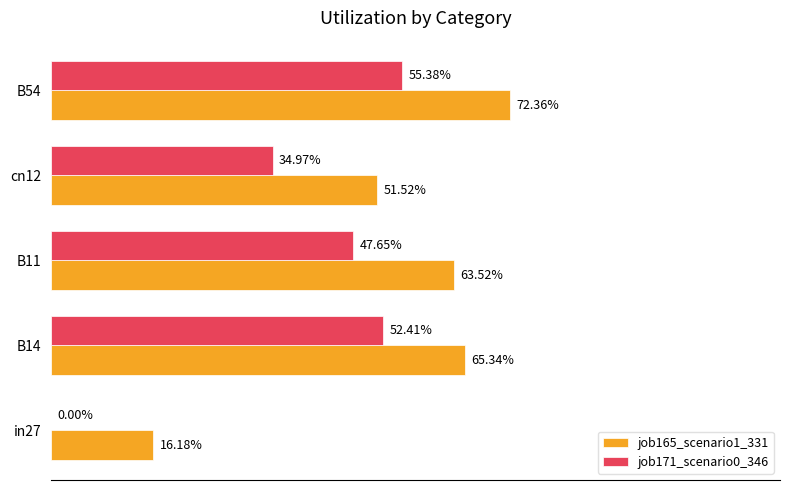

Which series has the widest spread of values?

job165_scenario1_331